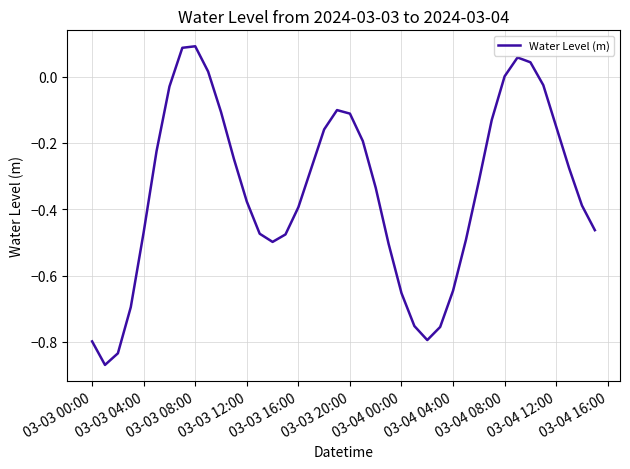

What is the difference between the maximum and minimum values?

1.0